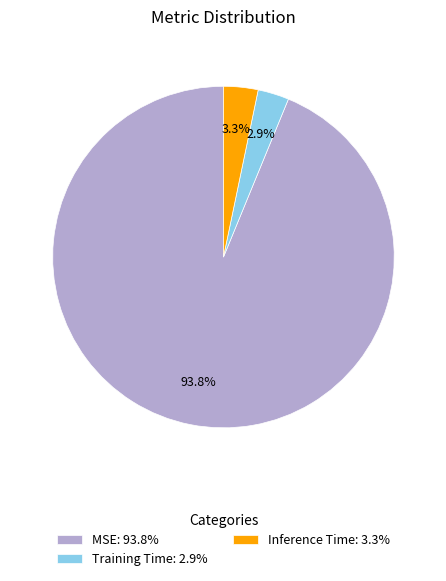

Is MSE: 93.8% the majority of the pie?

Yes